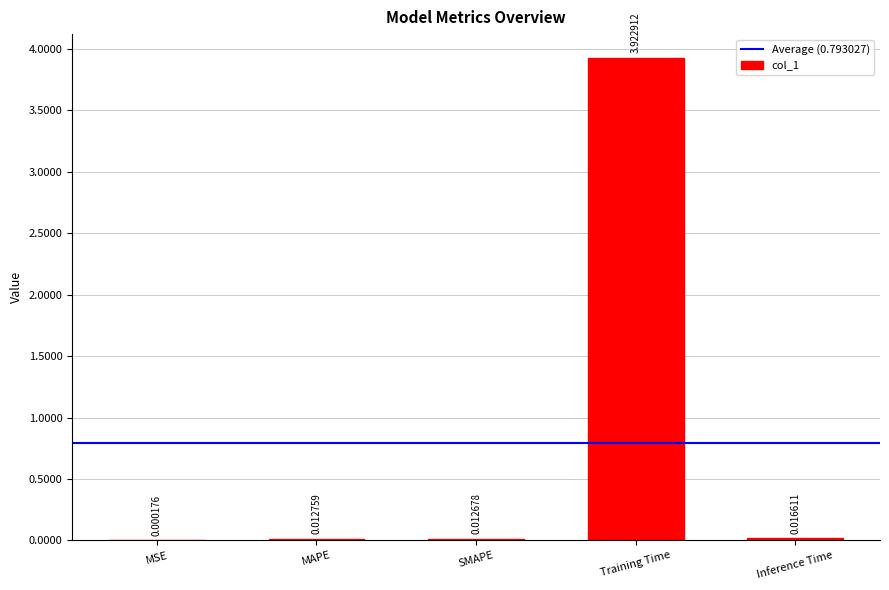

Does the chart contain stacked bars?

No